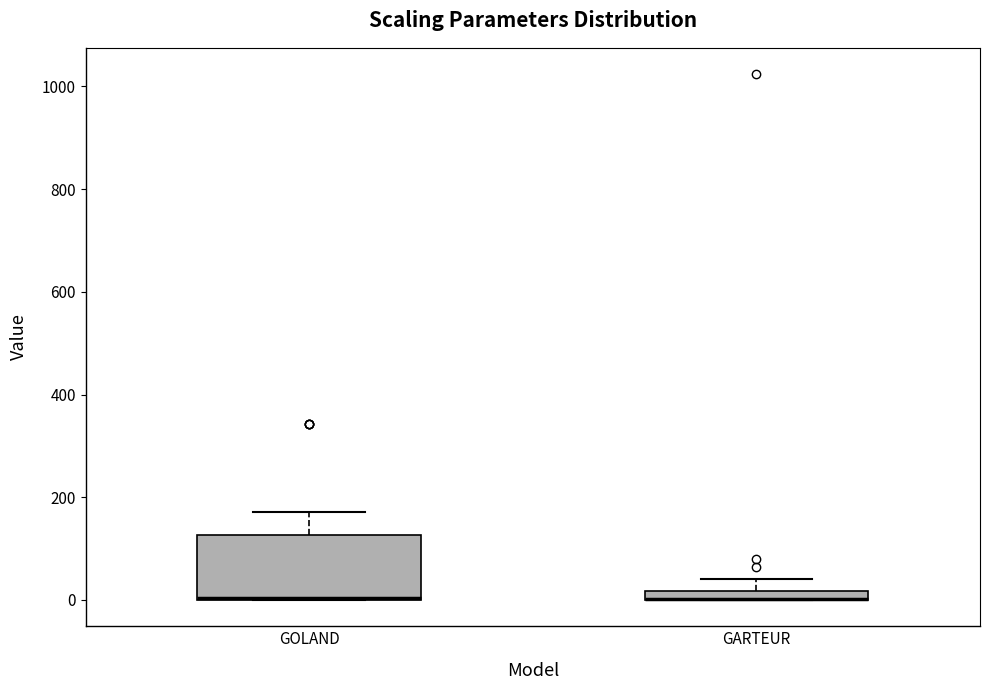

Where is the upper edge of the box for GOLAND on the y-axis? The values are not printed on the chart, so give them approximately, as read against the axis.

120